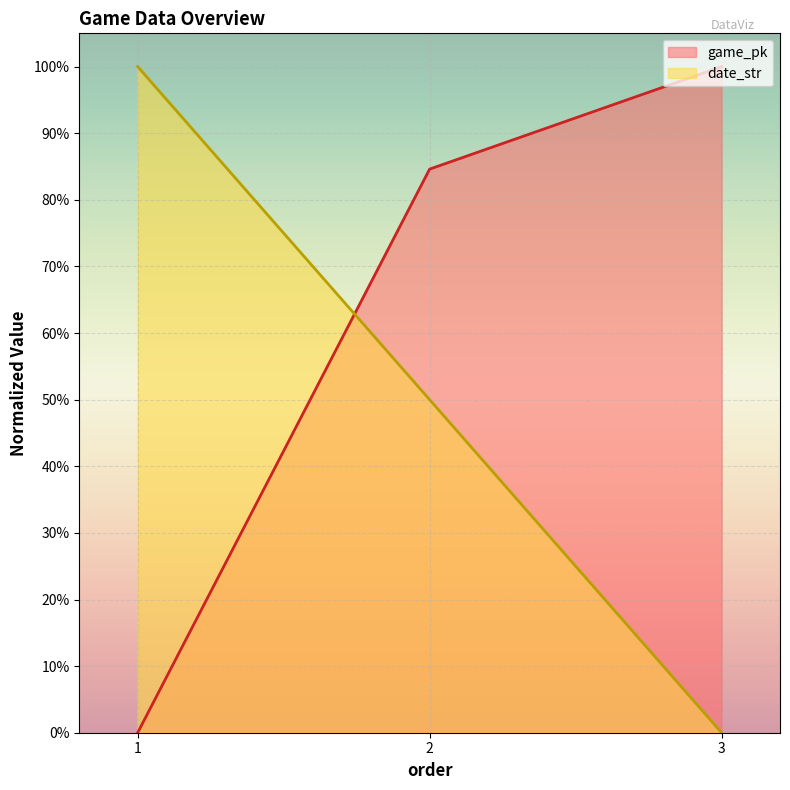

List the series in order of their peak value, lowest first.

date_str, game_pk